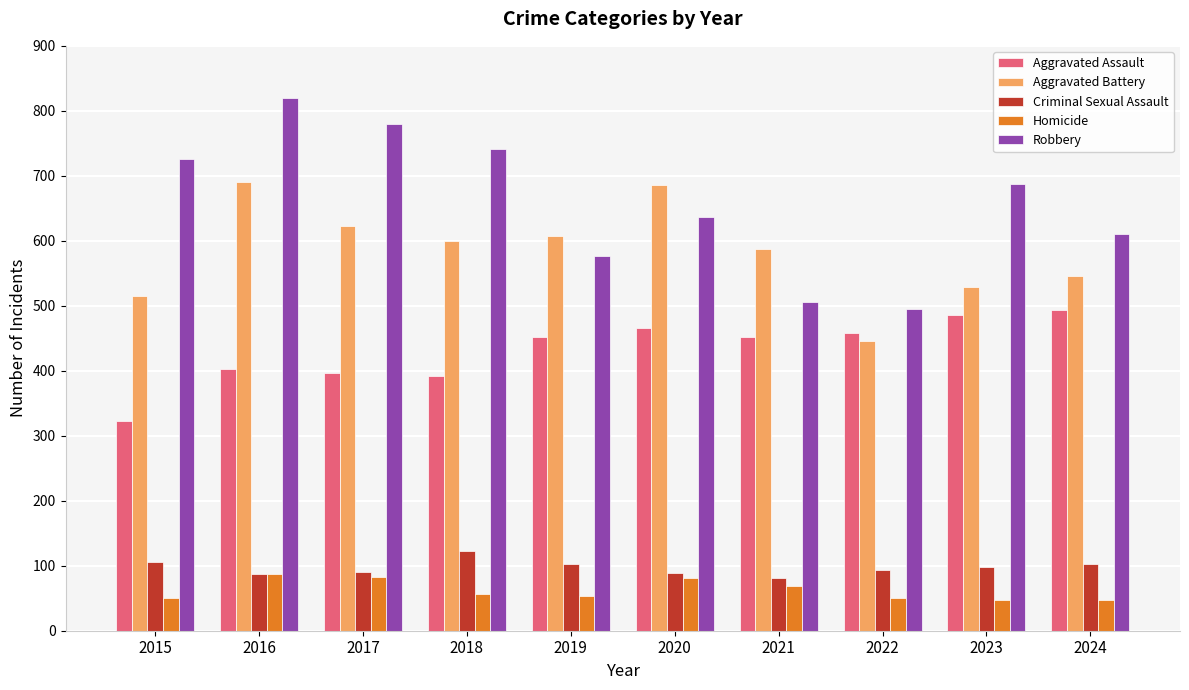

At which label does Aggravated Assault reach its peak?

2024